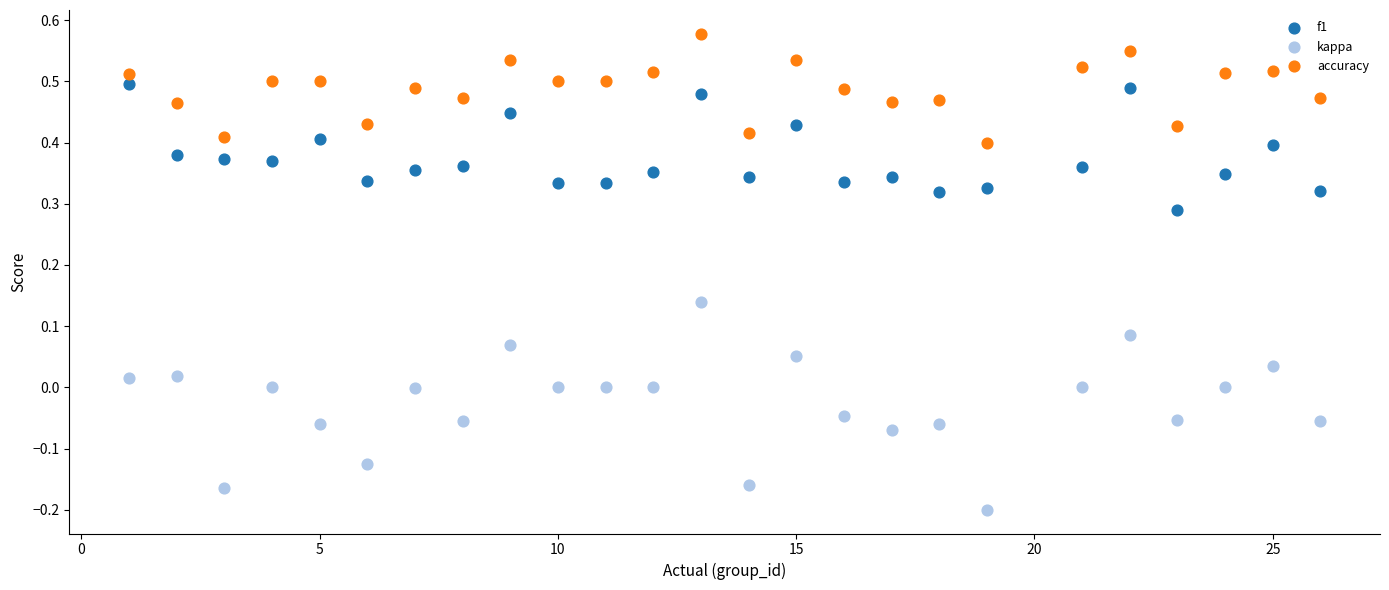

Which series reaches the maximum Y coordinate?

accuracy